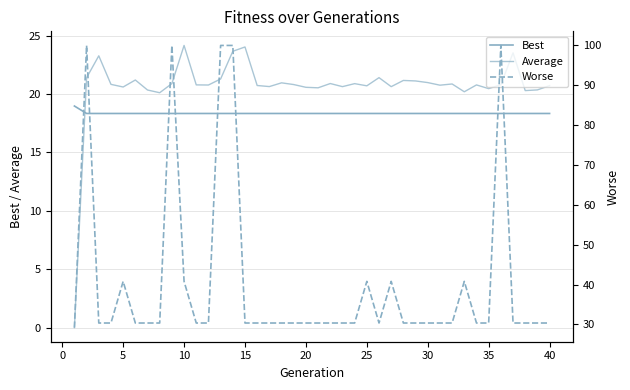

True or false: Worse and Best cross at least once.

False